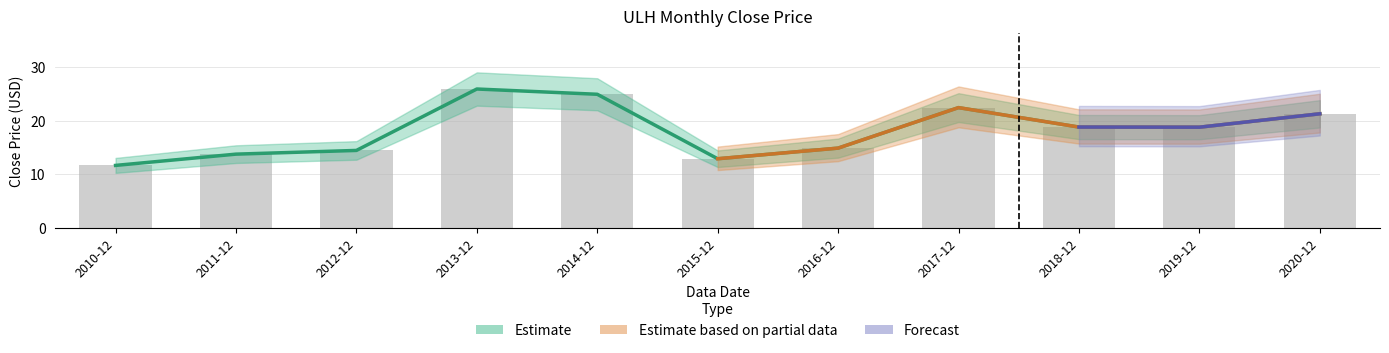

The value at 2013-12 is 16.3. True or false?

False